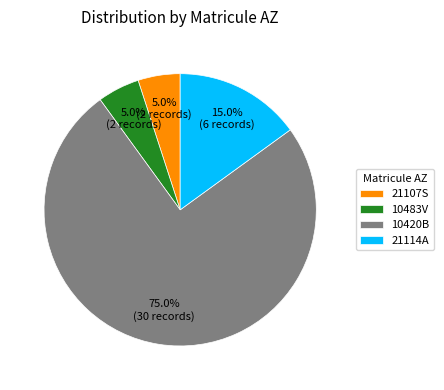

True or false: 21107S accounts for 12% of the total.

False